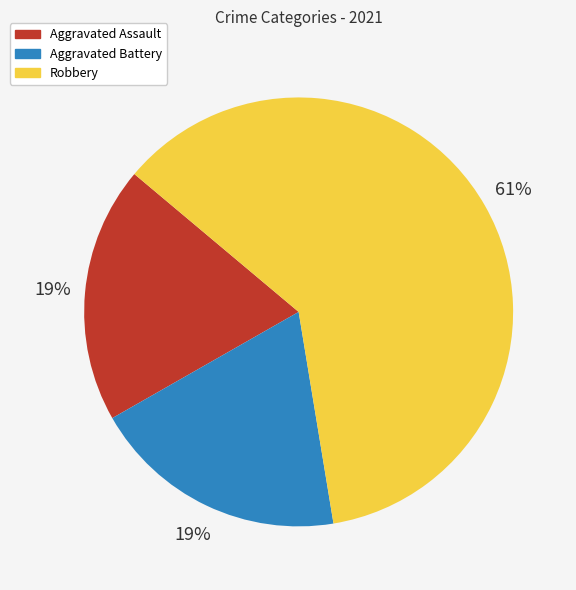

Which has a higher value, Aggravated Battery or Robbery?

Robbery